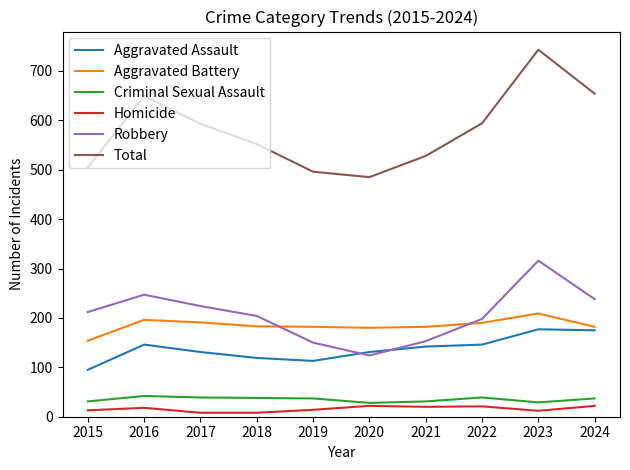

Which series has the largest range (max minus min)?

Total